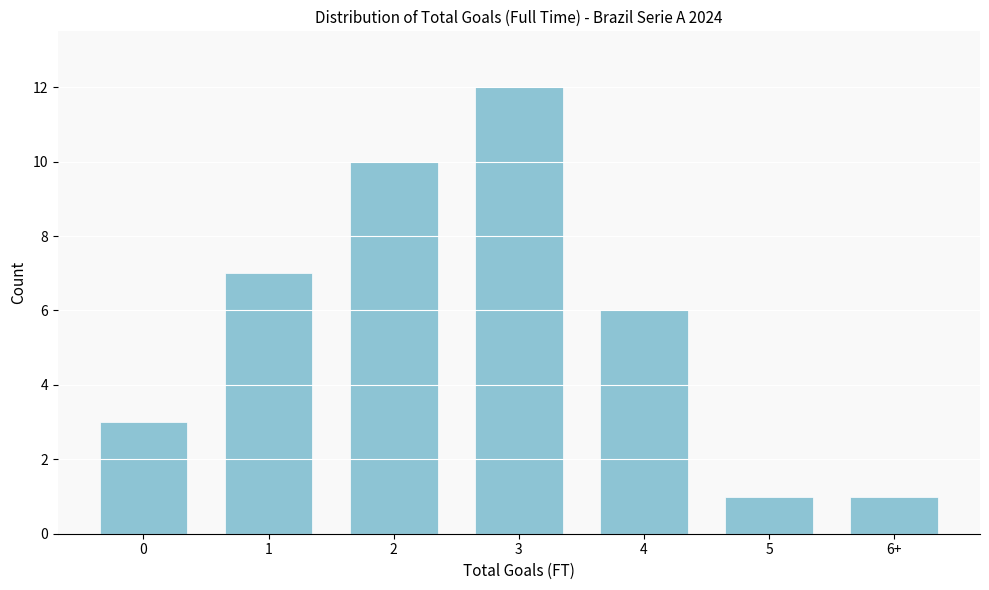

Reading right to left, extract all data points from this chart.

6+=1	5=1	4=6	3=12	2=10	1=7	0=3